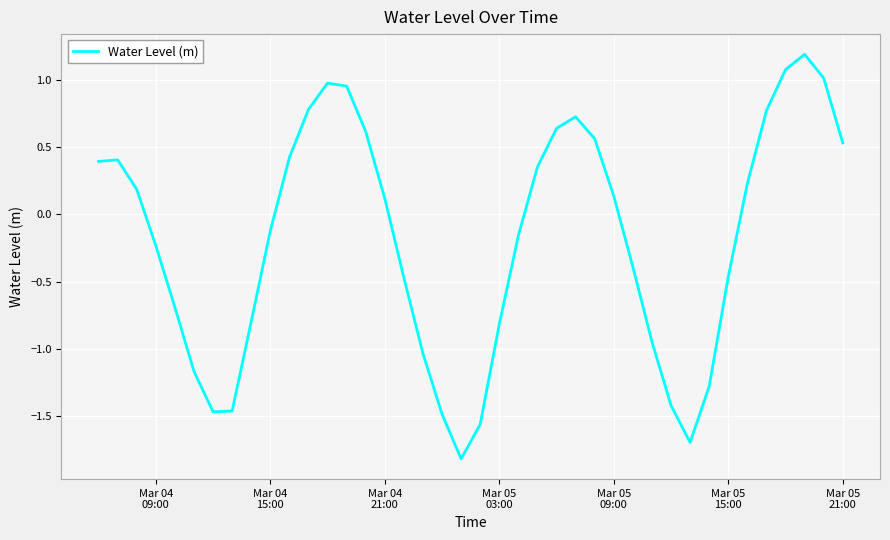

What is the difference between the maximum and minimum values?

3.0